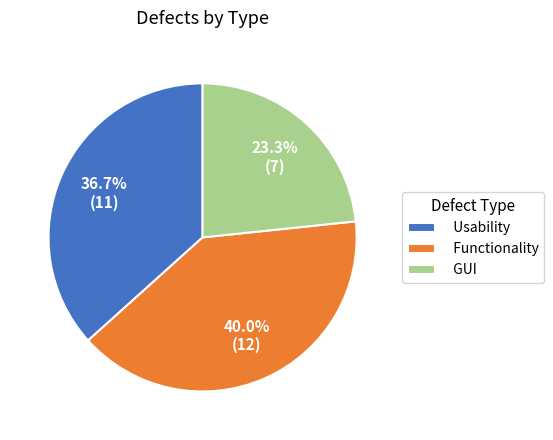

What percentage is the Usability slice, to the nearest percent?

37%